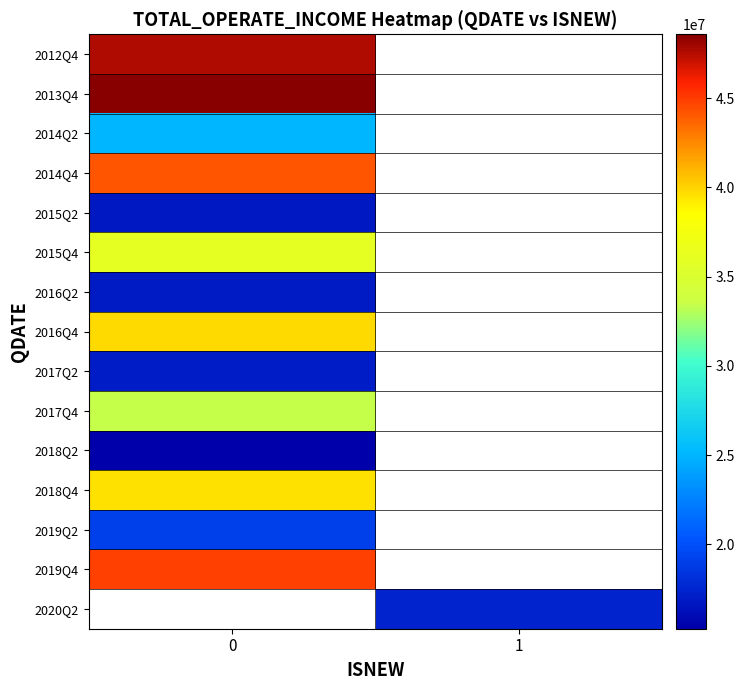

True or false: 2015Q2 has a value of 5827439.0 at 0.

False